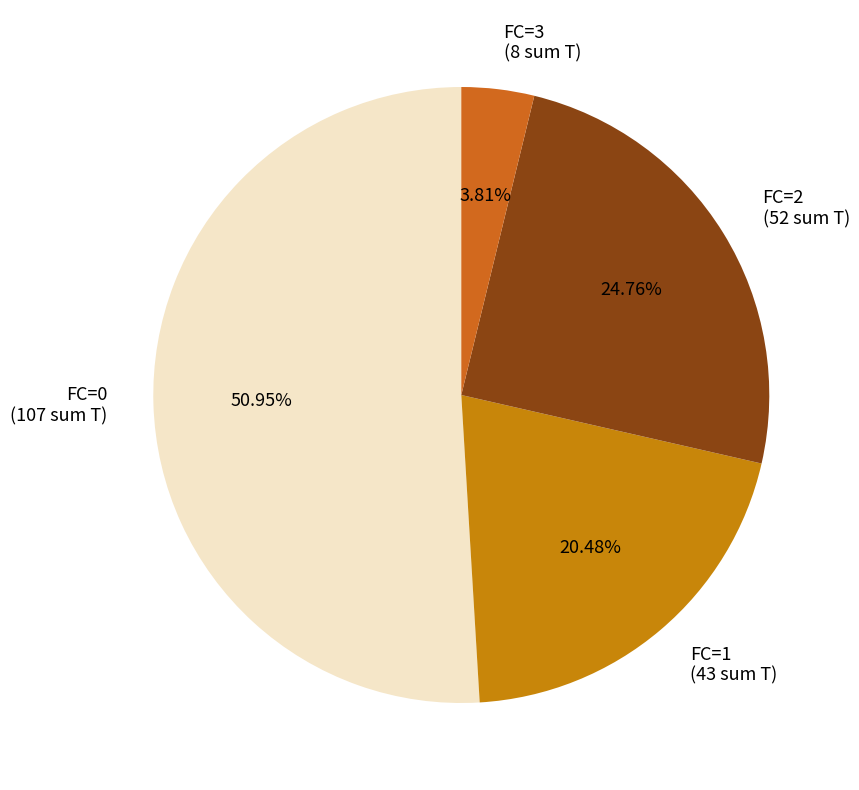

Which category accounts for the majority?

FC=0